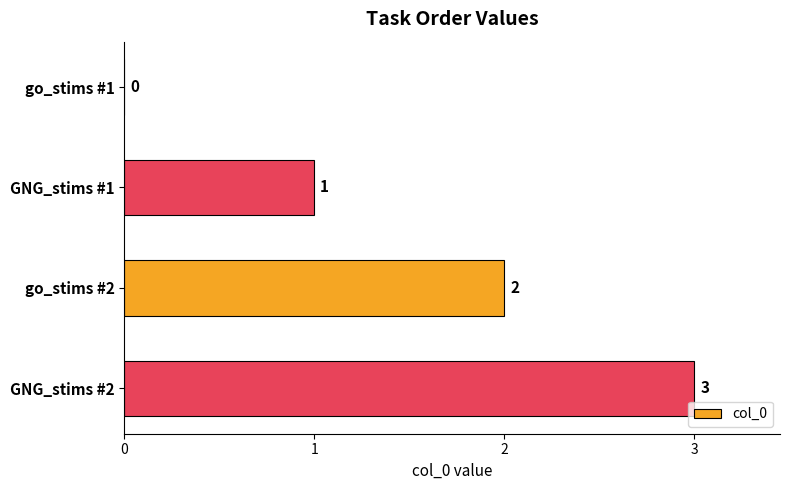

The chart shows a value of 4 at GNG_stims #2. True or false?

False